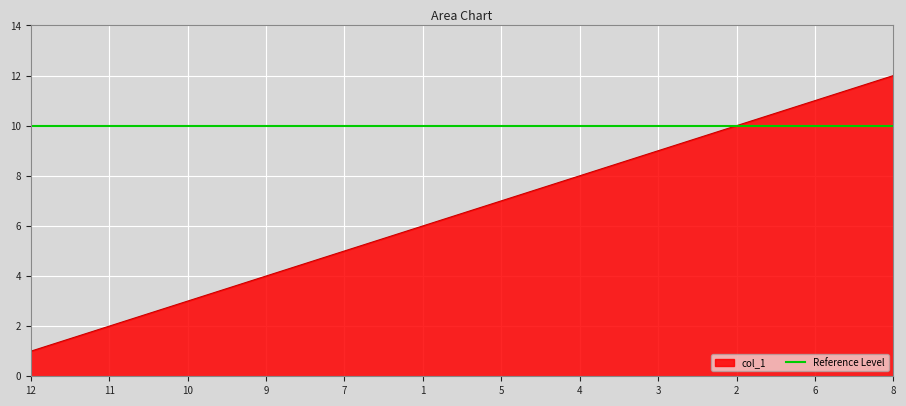

What is the difference between the values at 3 and 6?

2